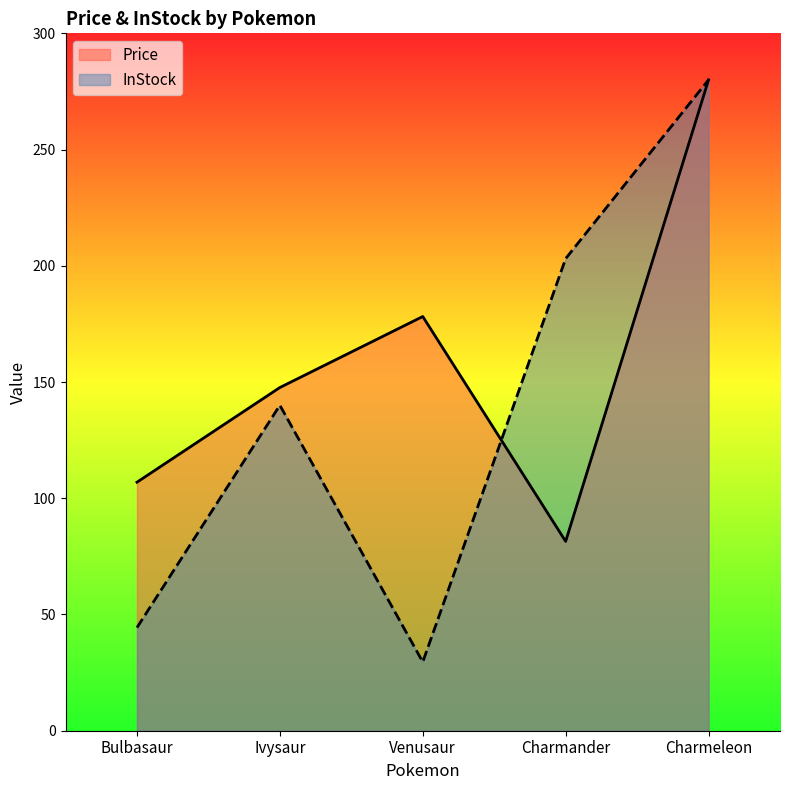

What is the value of the InStock point at the 1st from the left?

44.4